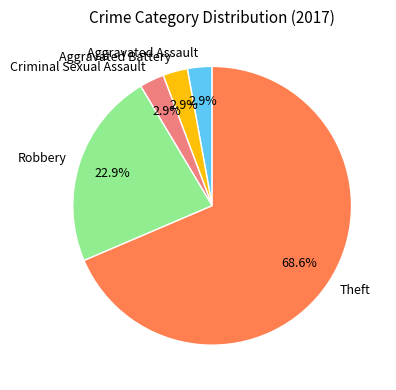

Is the sum of Theft and Criminal Sexual Assault greater than half?

Yes